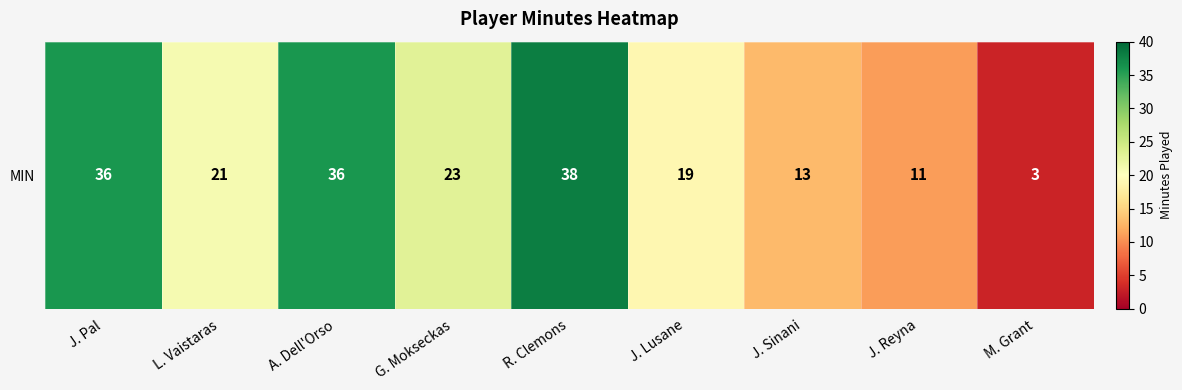

The chart shows a value of 53 at J. Pal. True or false?

False